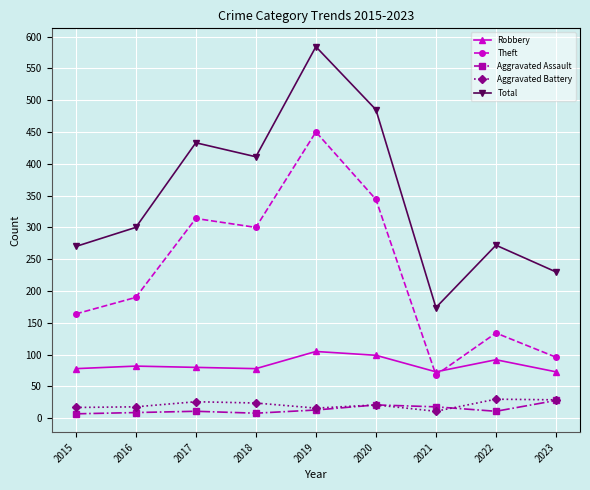

True or false: Aggravated Battery and Total intersect in this chart.

False